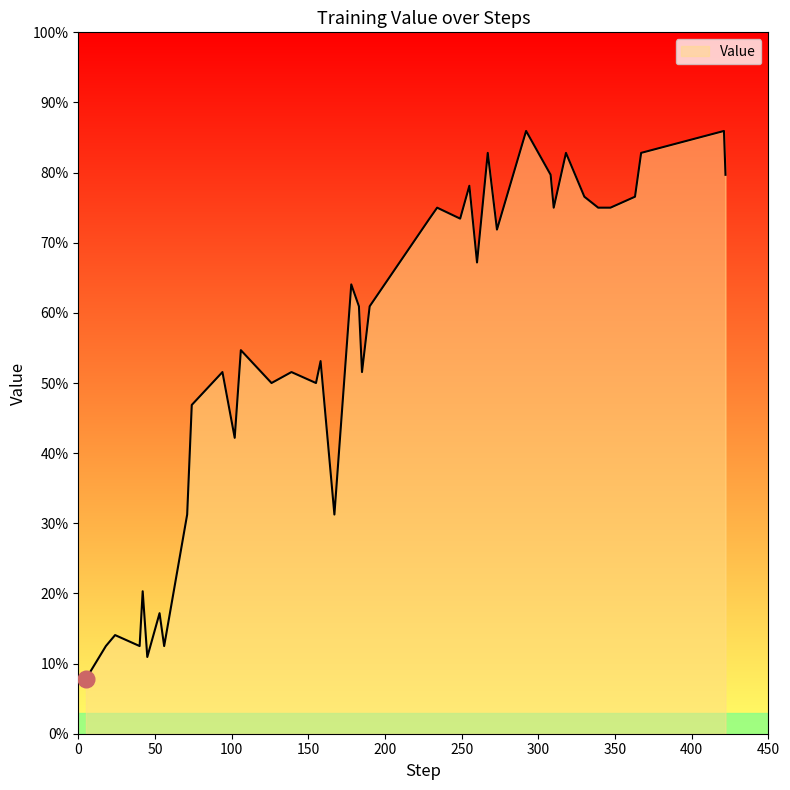

What is the smallest value displayed?

7.8